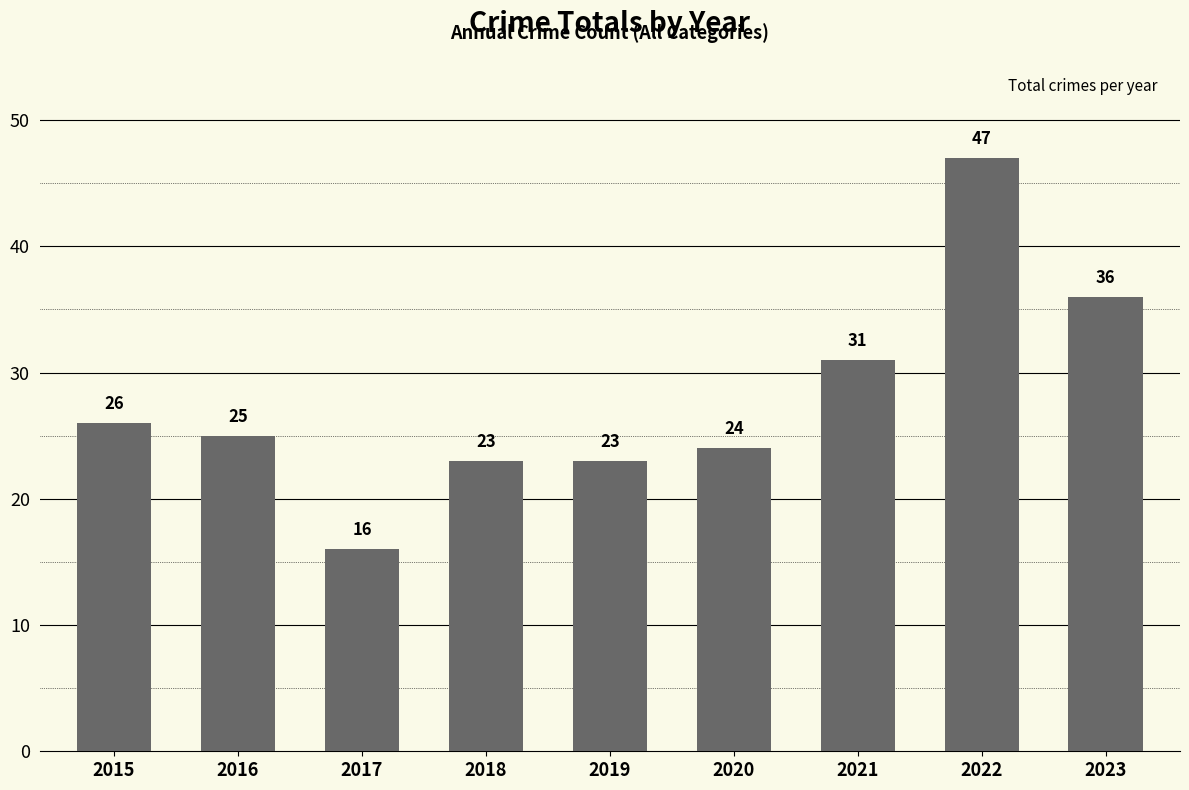

What is the ratio of the value at 2019 to the value at 2023?

0.6